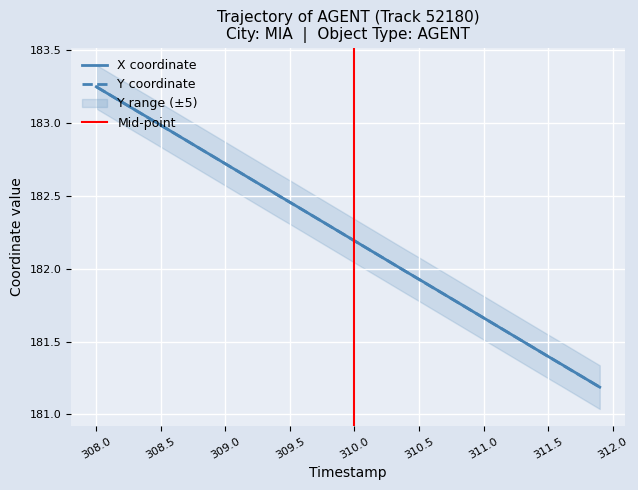

True or false: X coordinate has a value of 247.4 at 308.0.

False